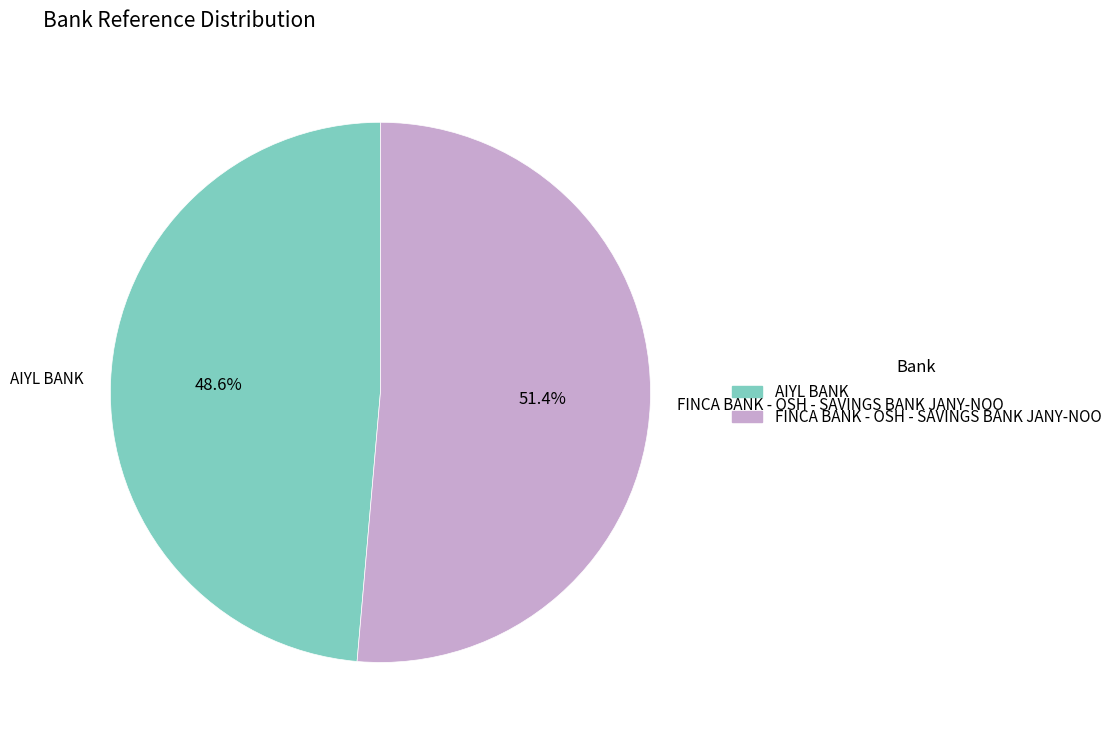

What portion of the pie excludes FINCA BANK - OSH - SAVINGS BANK JANY-NOO?

48.6%